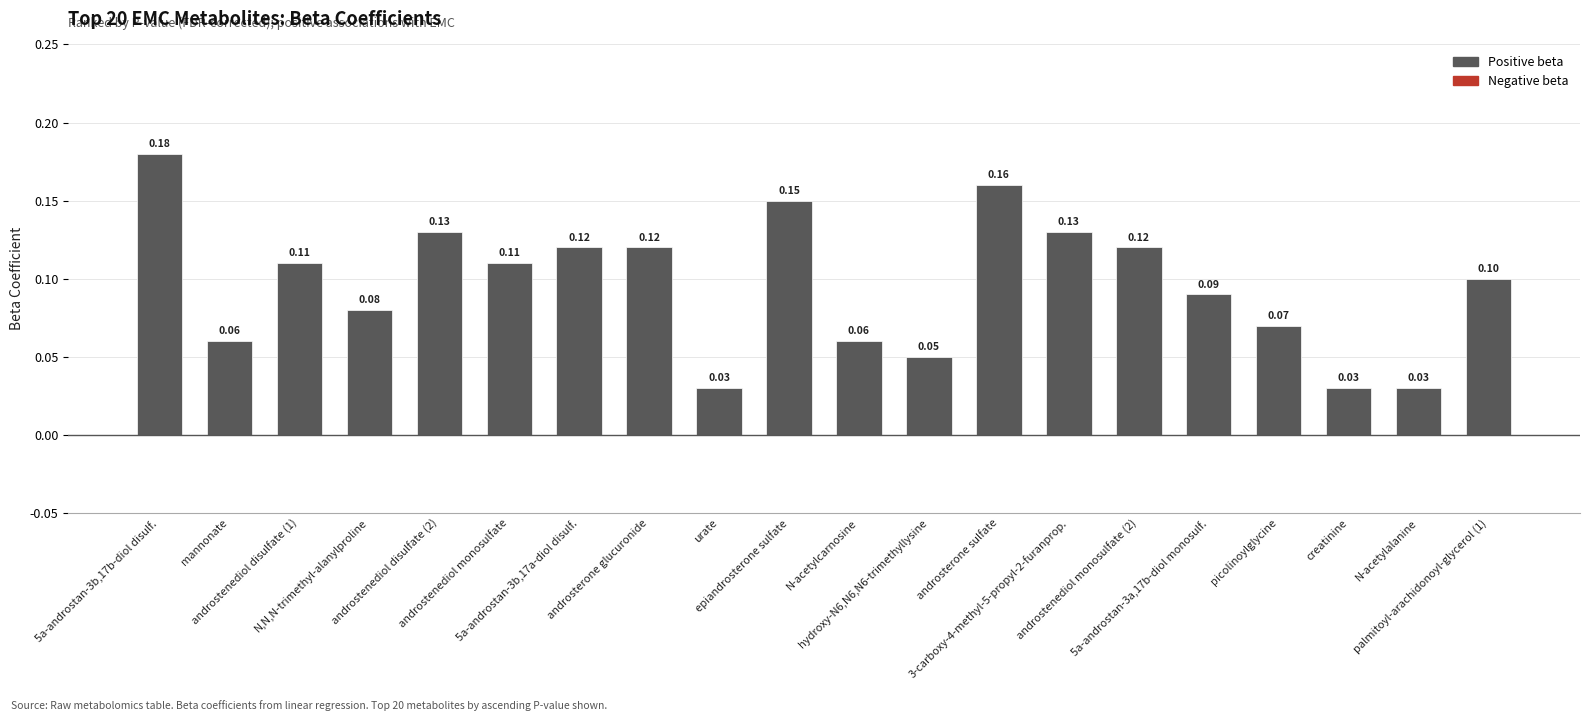

What position from the left is palmitoyl-arachidonoyl-glycerol (1)?

20